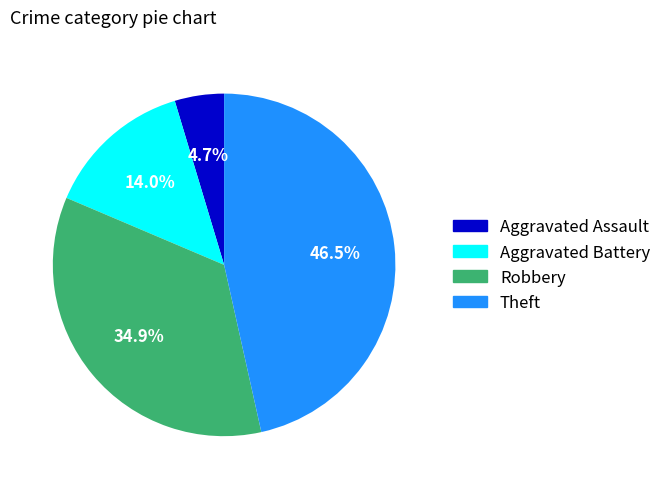

What percentage is NOT represented by Theft?

53.5%